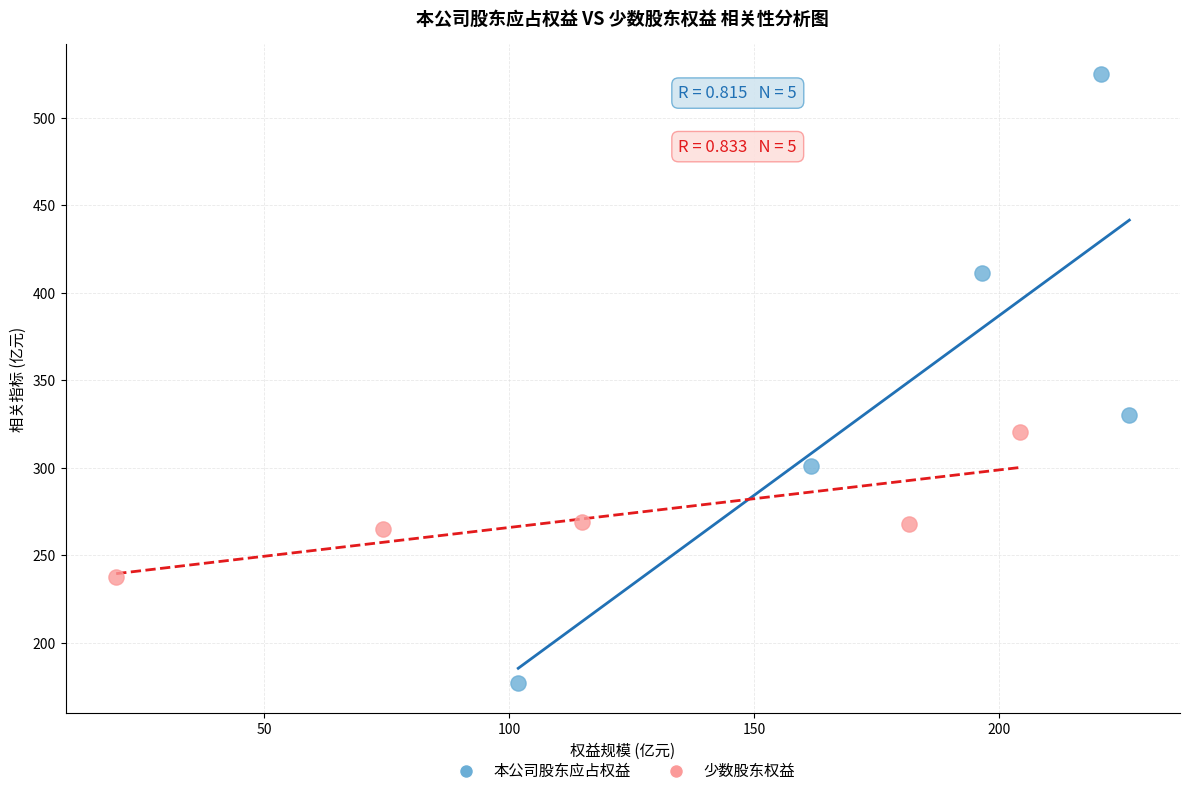

Which series contains the highest Y value?

本公司股东应占权益